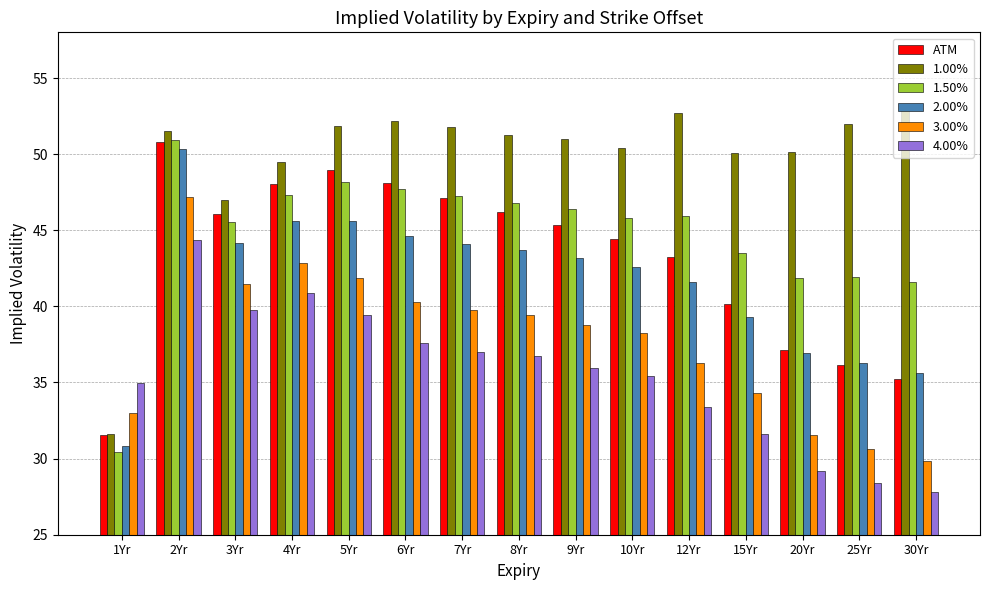

Which category has the lowest value across all series?

30Yr